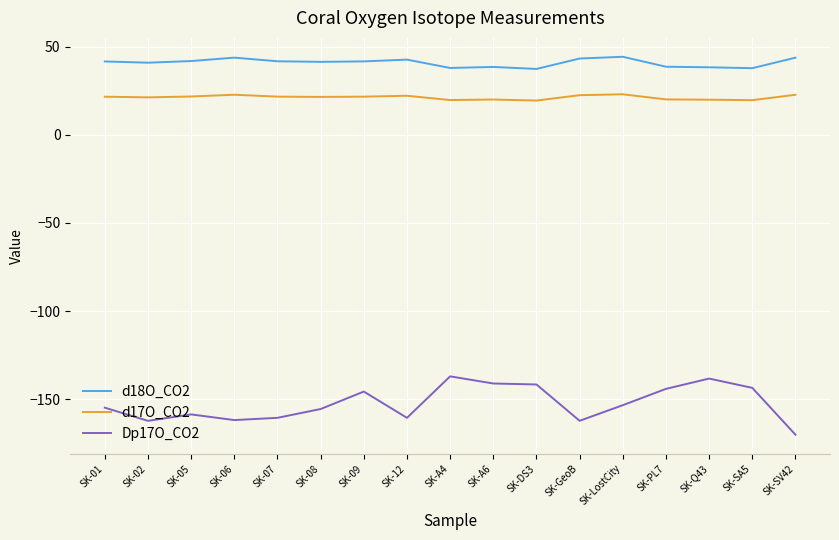

What position from the left is SK-DS3?

11